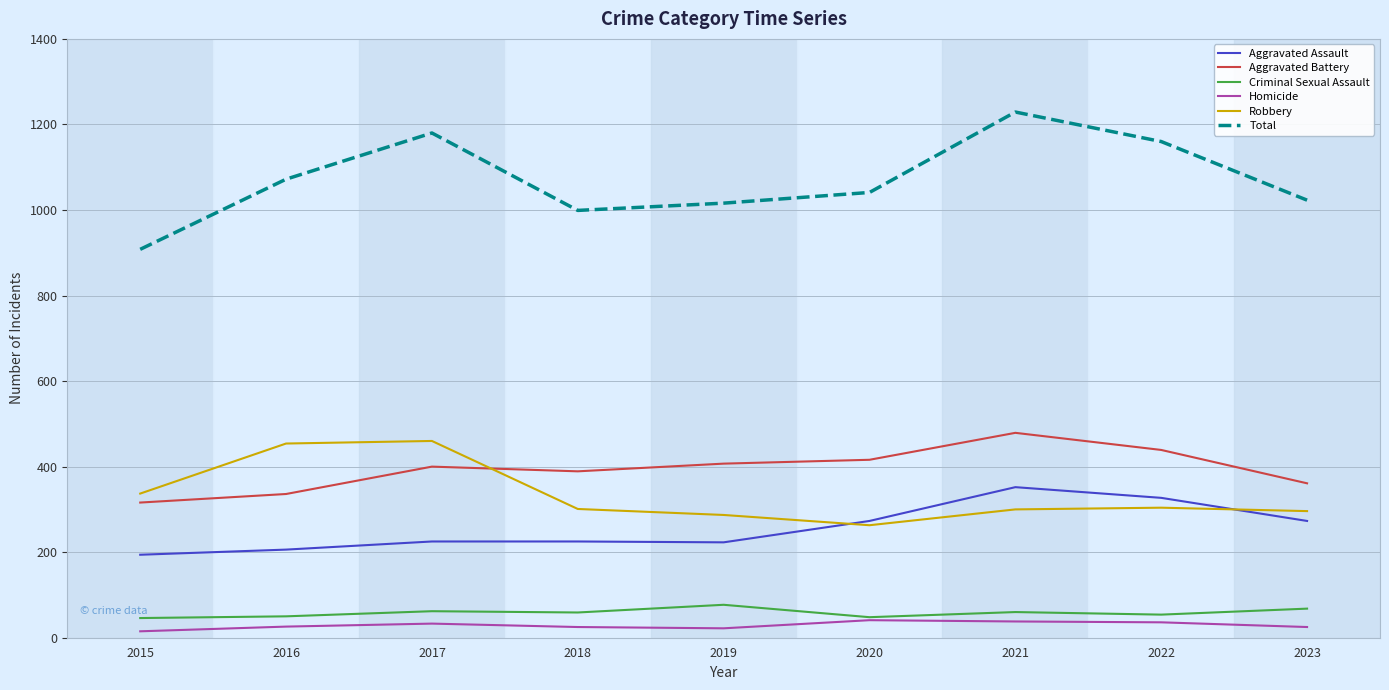

What is the total value across all series at 2021?

2458